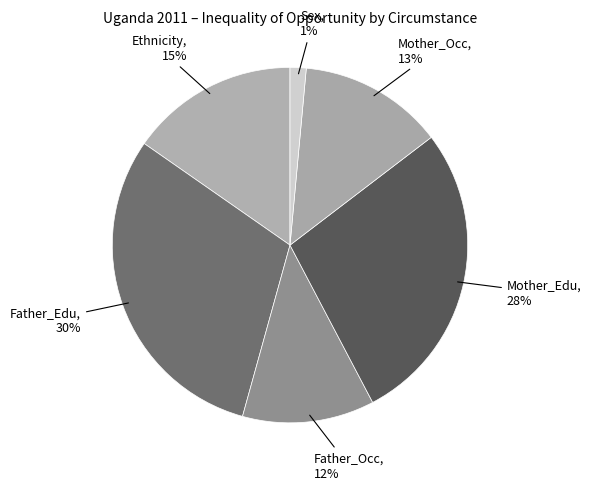

Which slice is the largest?

Father_Edu